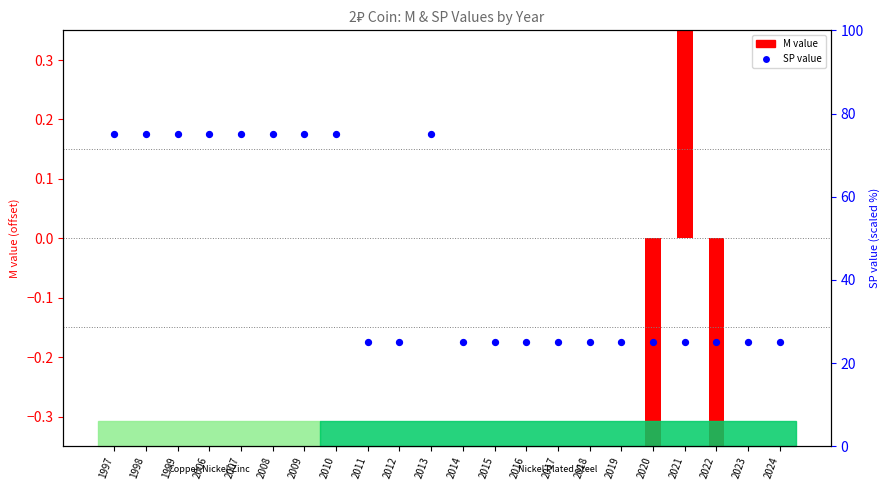

What is the change in value from 2006 to 2023?

-50